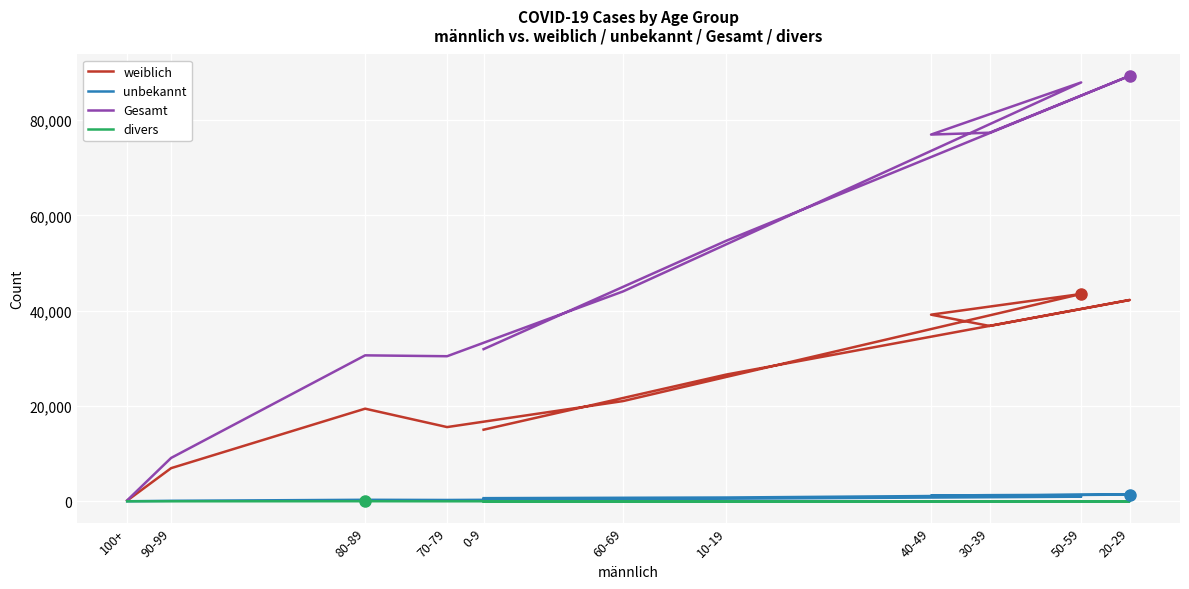

Which series has the widest spread of values?

Gesamt